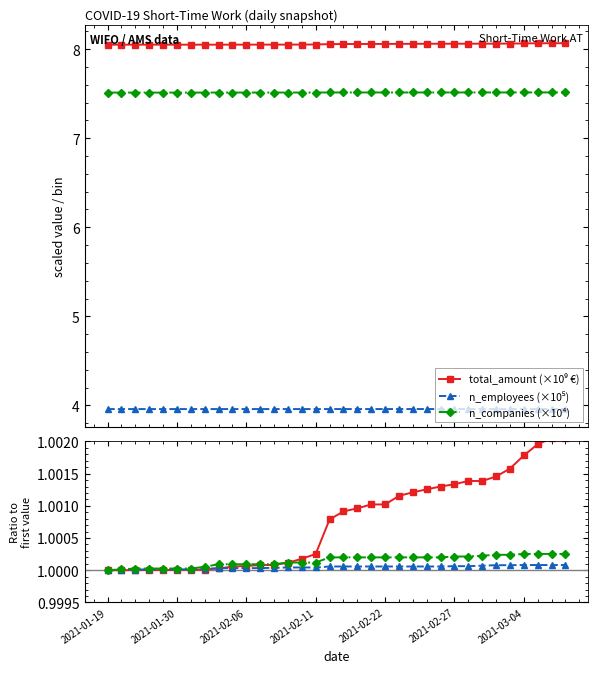

What is the maximum value for n_employees (×10⁵)?

4.0